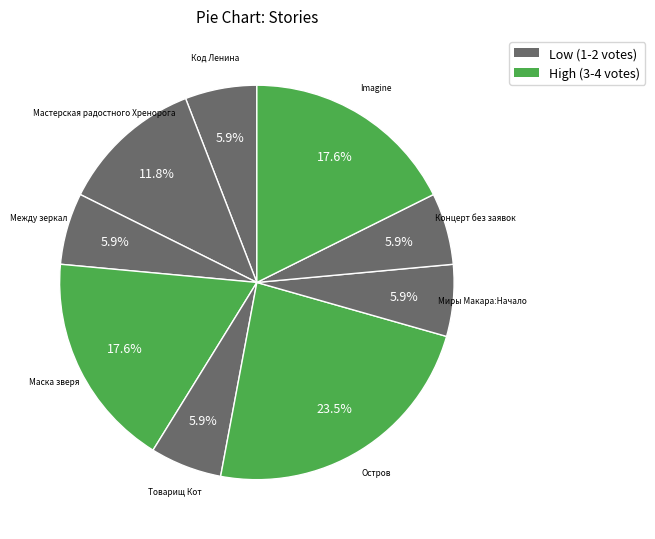

Which has a higher value, Маска зверя or Код Ленина?

Маска зверя